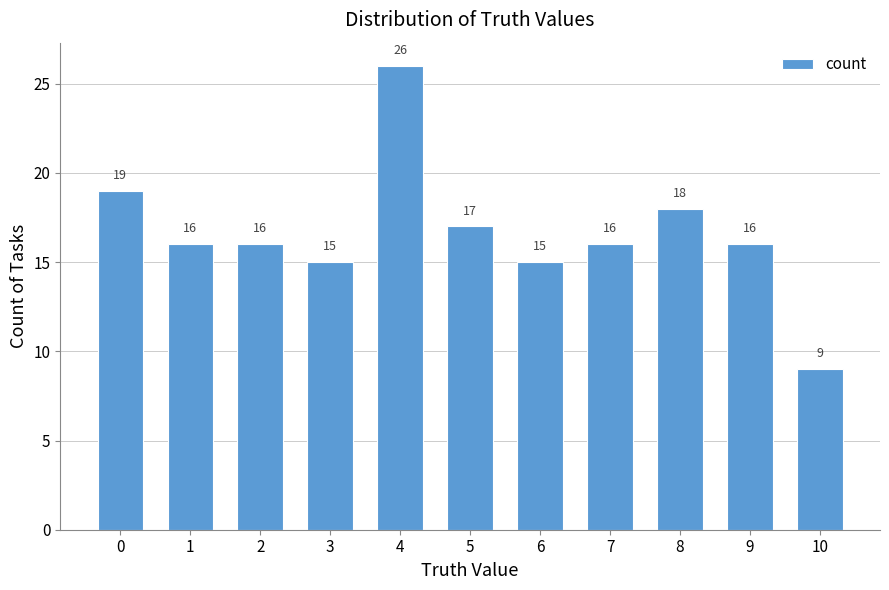

What is the maximum value shown in the chart?

26